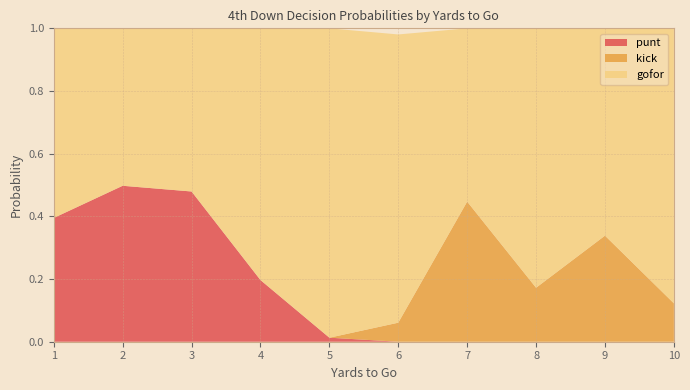

The punt series shows 0.4 at 1. True or false?

True